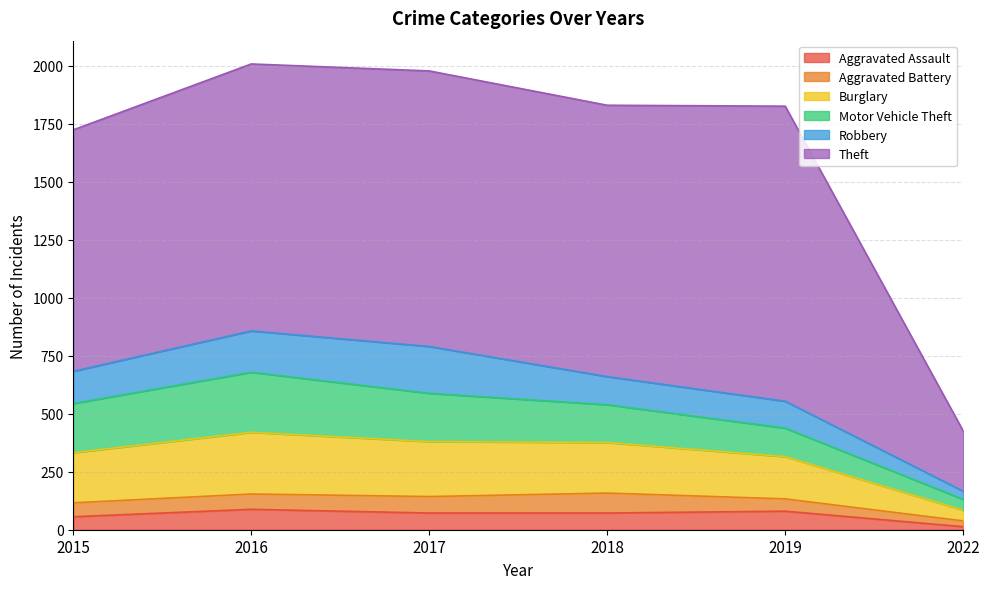

List the series in order of their peak value, lowest first.

Aggravated Battery, Aggravated Assault, Robbery, Motor Vehicle Theft, Burglary, Theft